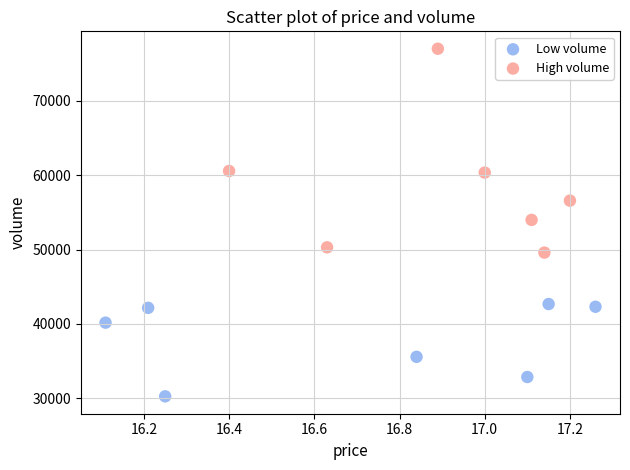

Which series reaches the maximum Y coordinate?

High volume